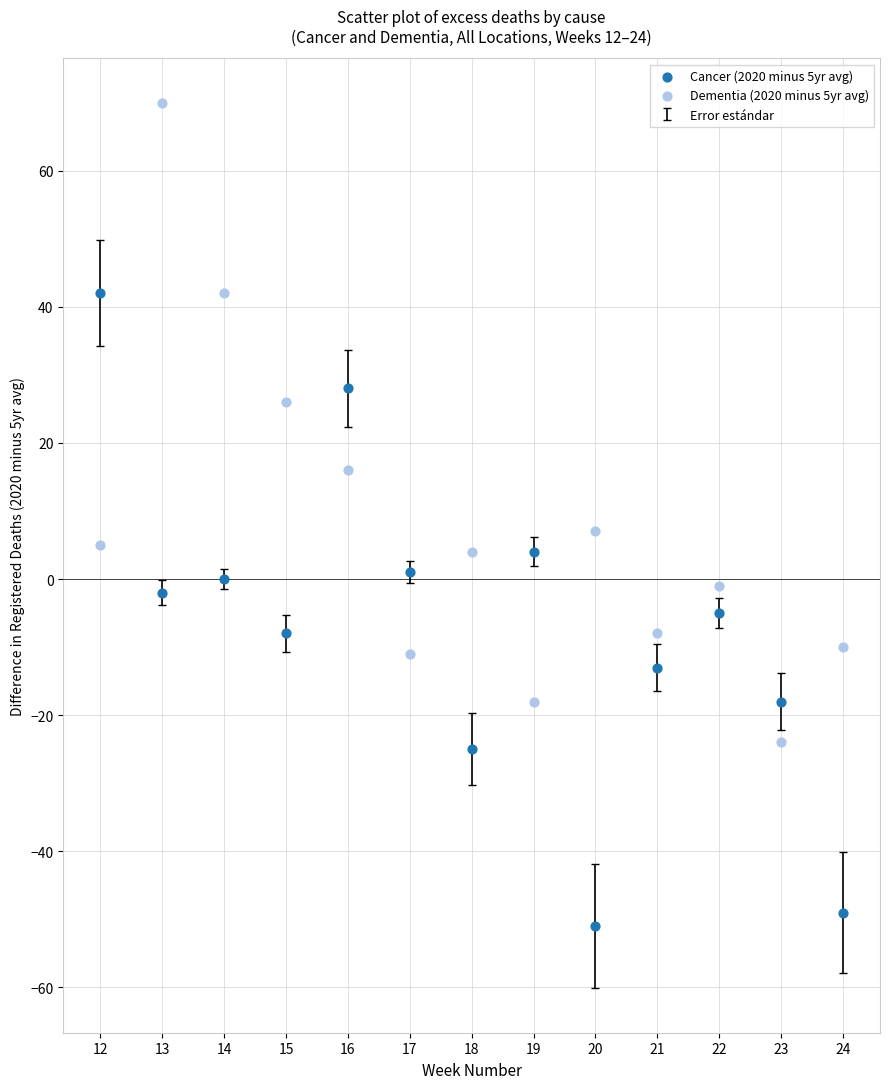

What is the X range (max minus min) for the scatter plot?

12